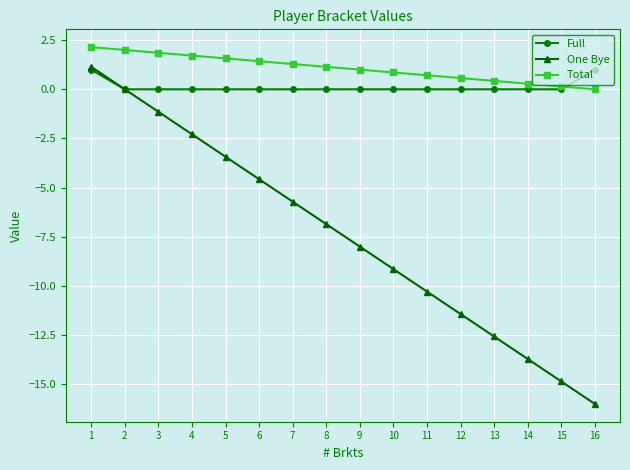

Which series has the widest spread of values?

One Bye